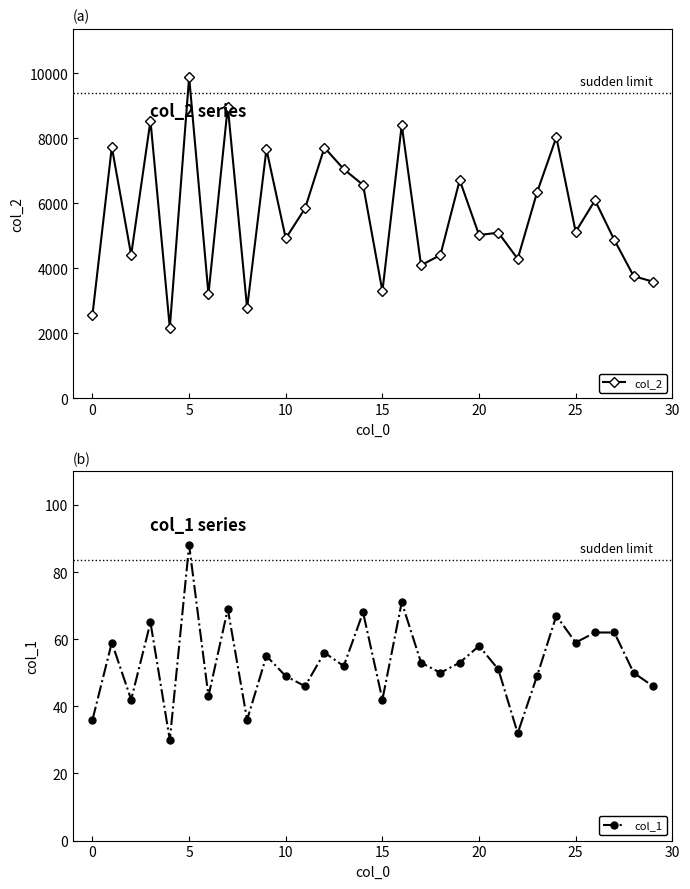

True or false: col_2 has more than 0 points higher than both neighbors.

True